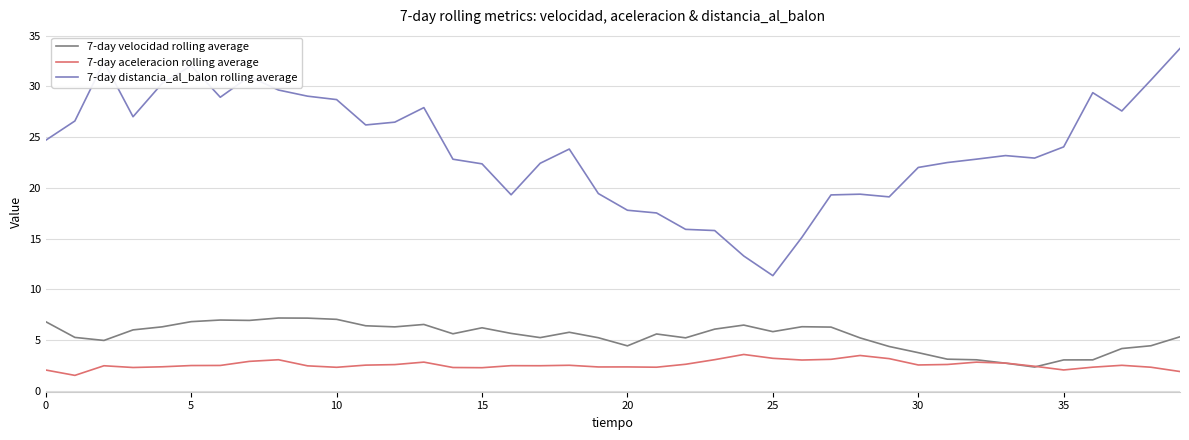

List the series in order of their peak value, lowest first.

7-day aceleracion rolling average, 7-day velocidad rolling average, 7-day distancia_al_balon rolling average